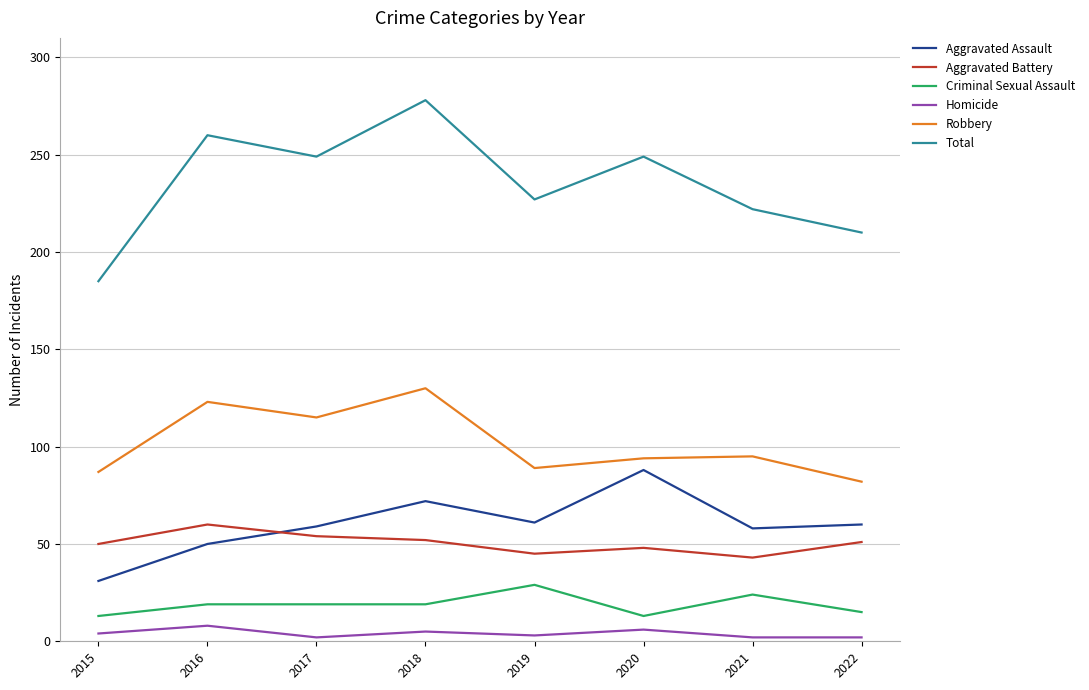

Which series changed the most between 2015 and 2016?

Total